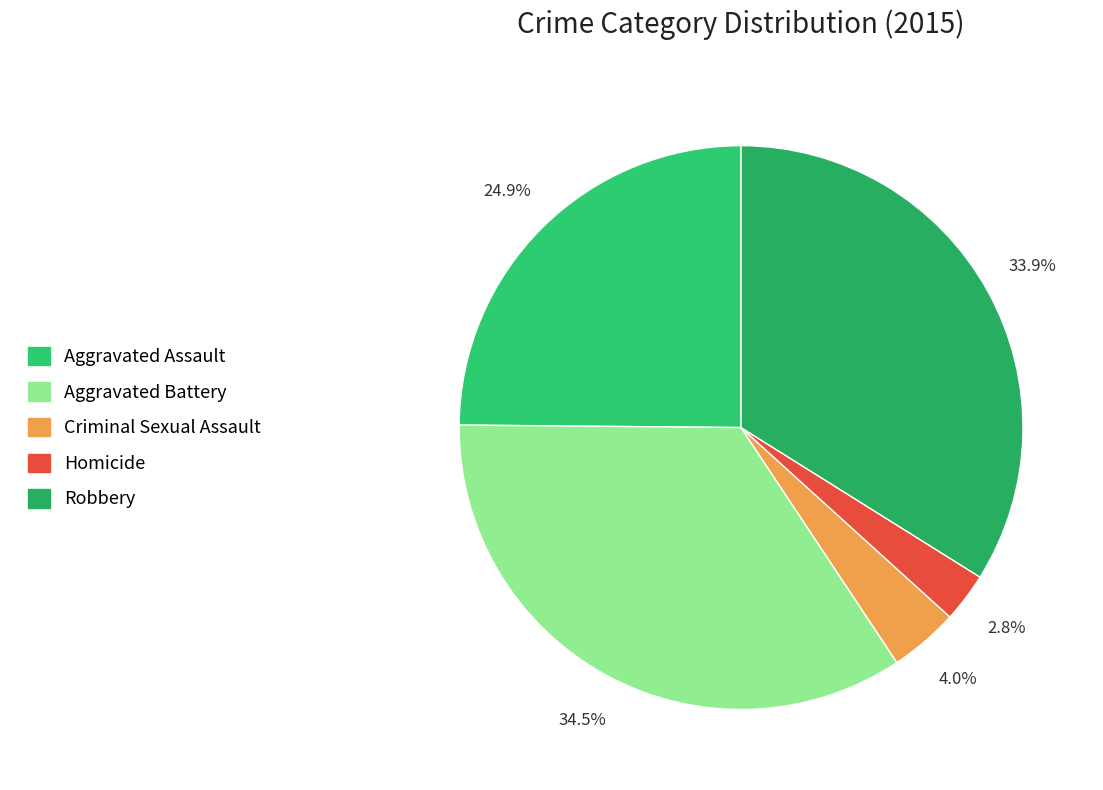

How many segments does this pie chart have?

5